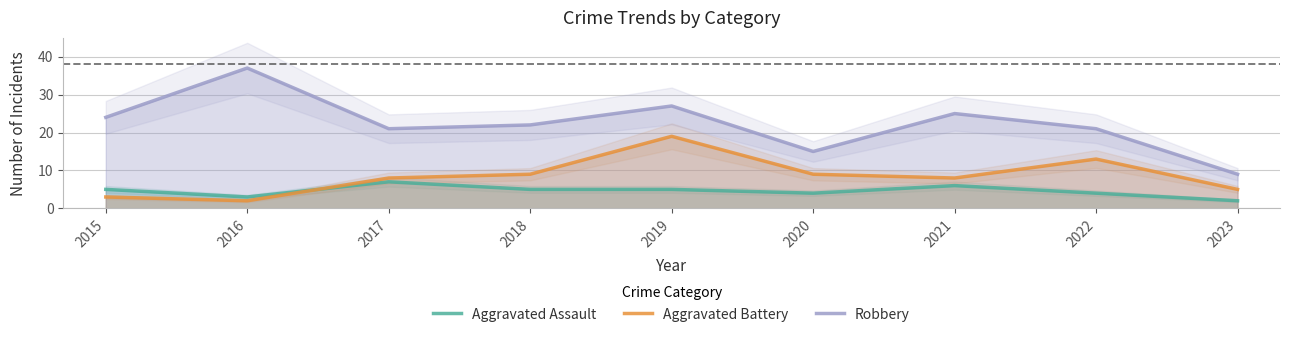

At which label does Robbery reach its peak?

2016